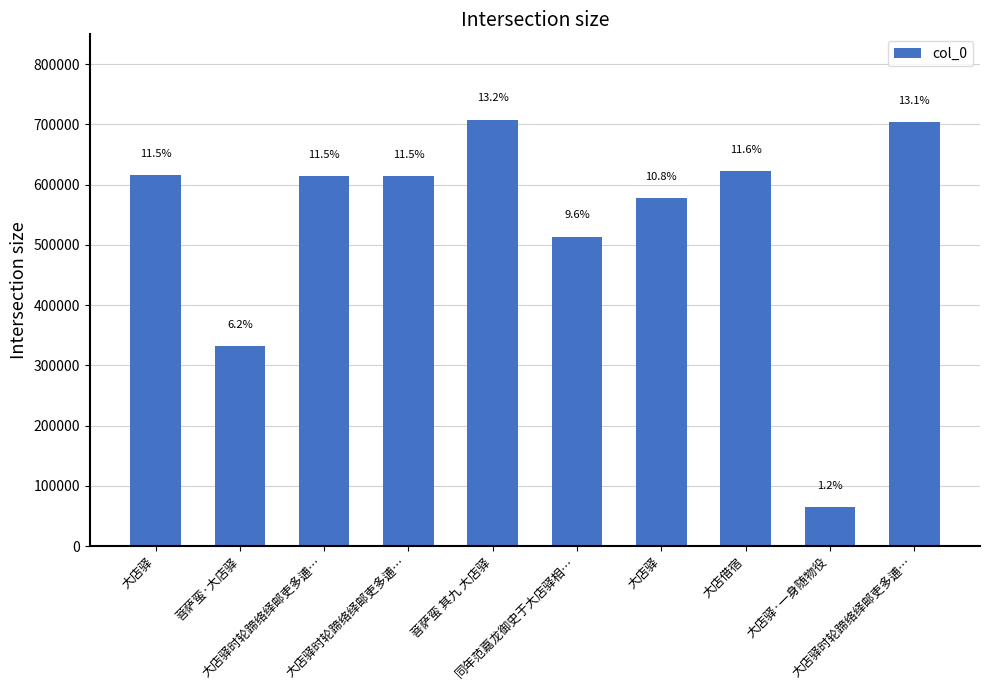

Does the chart contain any negative values?

No